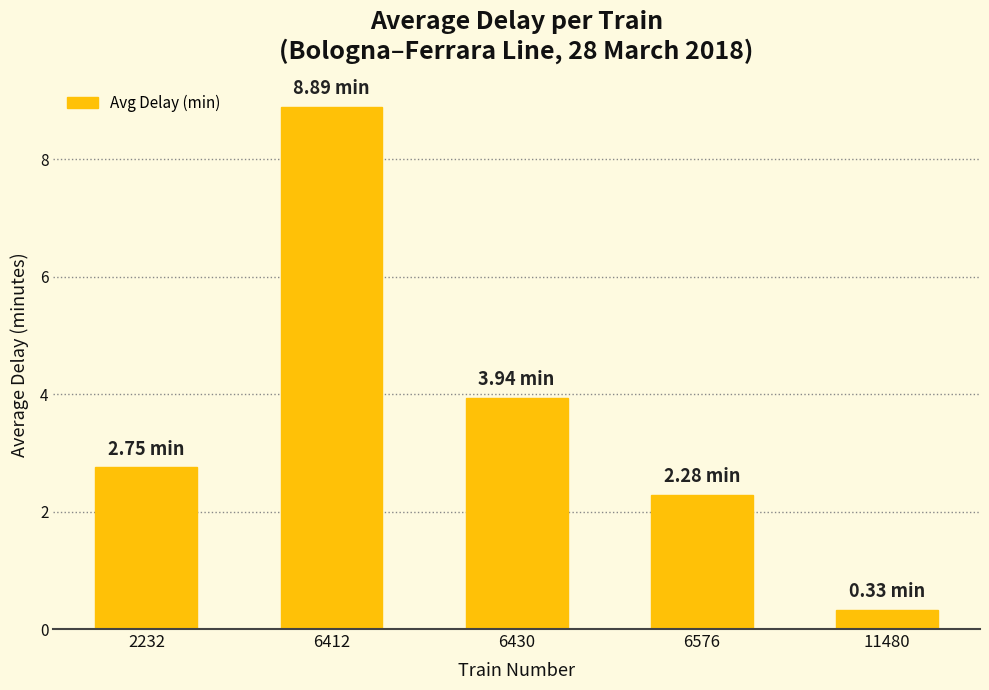

Reading left to right, what are all the values shown in this chart?

2232=2.8	6412=8.9	6430=3.9	6576=2.3	11480=0.3